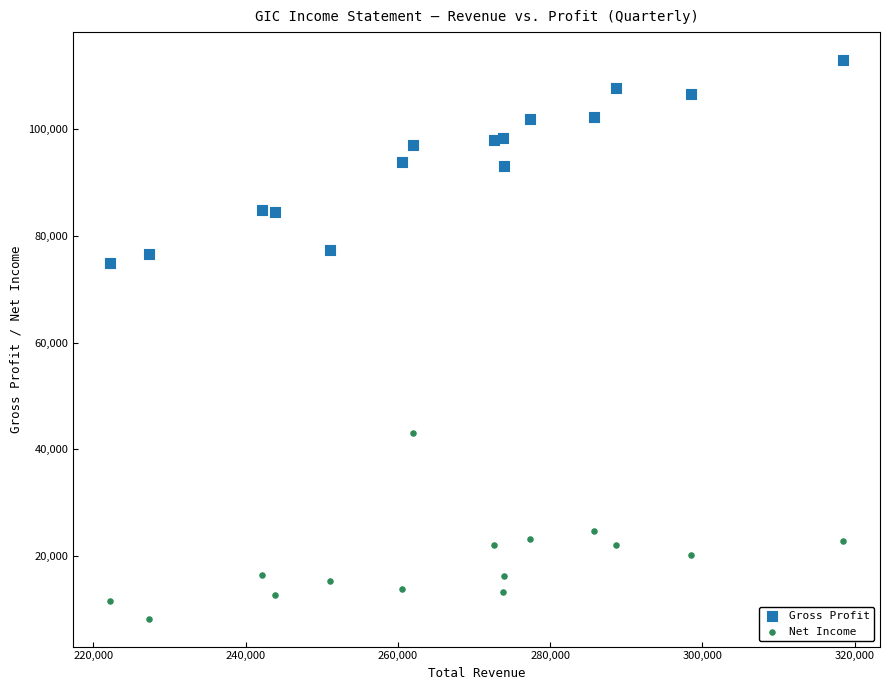

What are all the series names shown in the legend?

Gross Profit, Net Income